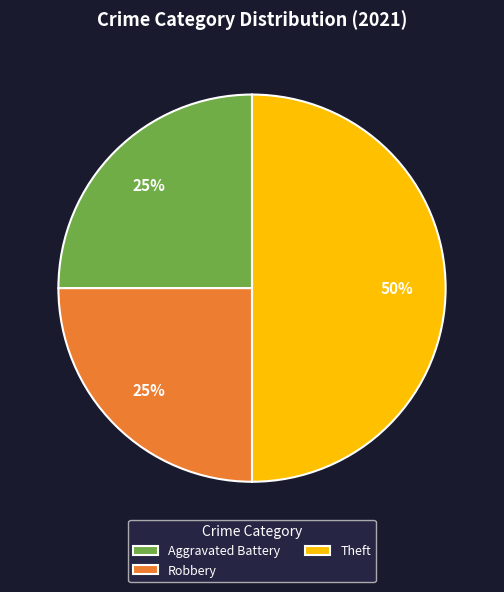

To the nearest percent, what is the combined percentage of Aggravated Battery and Theft?

75%